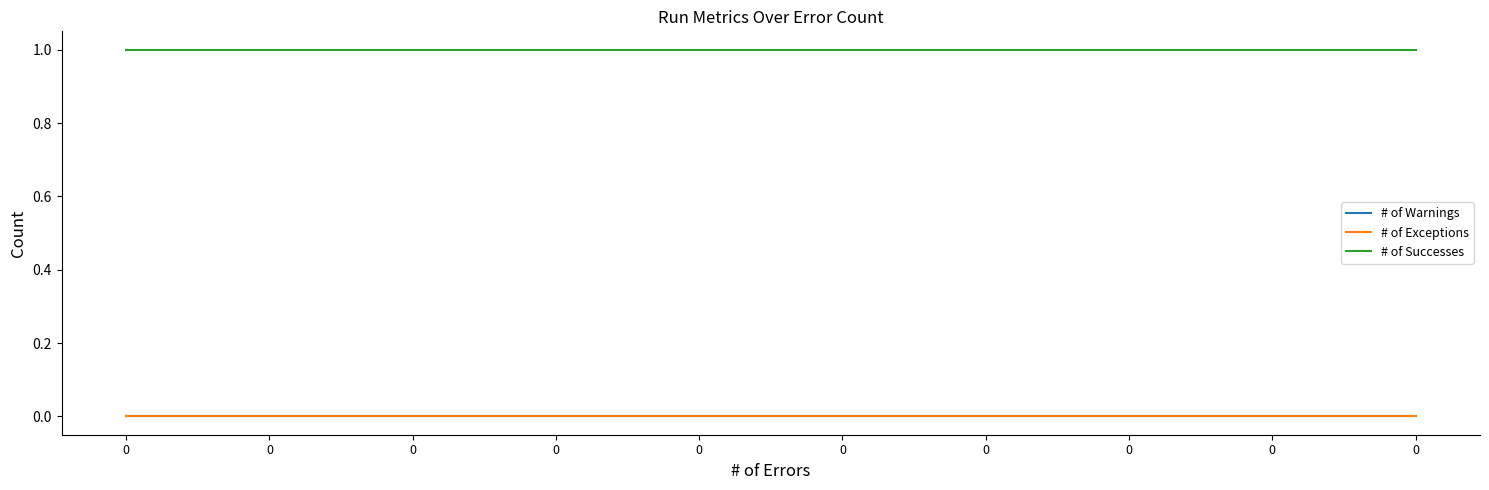

How many lines are shown in the chart?

3